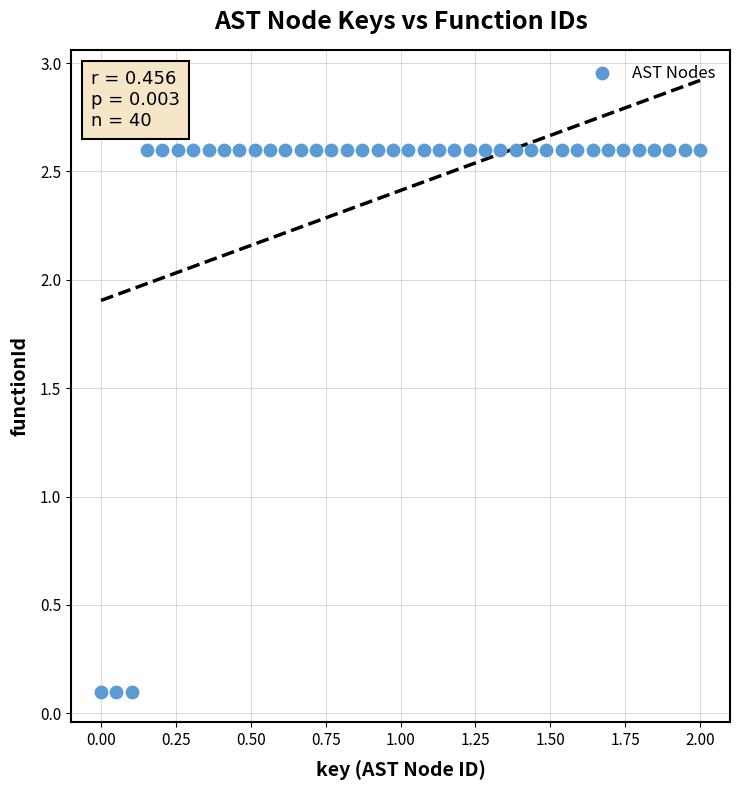

What is the range of X values (max minus min)?

2.0